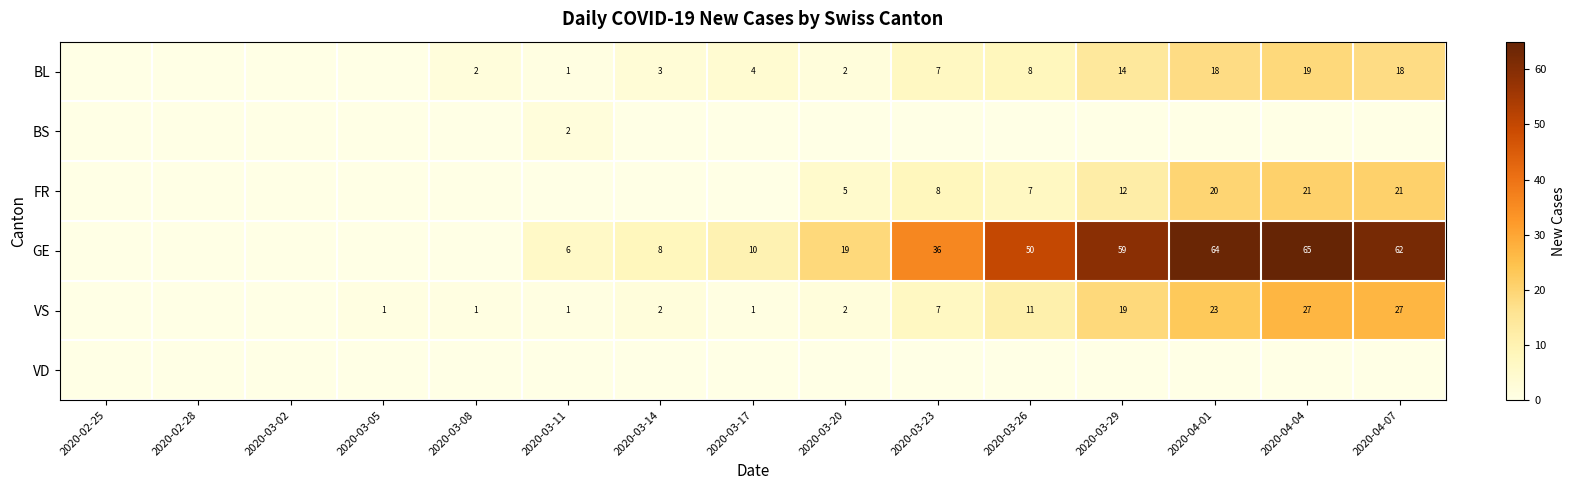

At which label is BS closest to 1?

2020-02-25